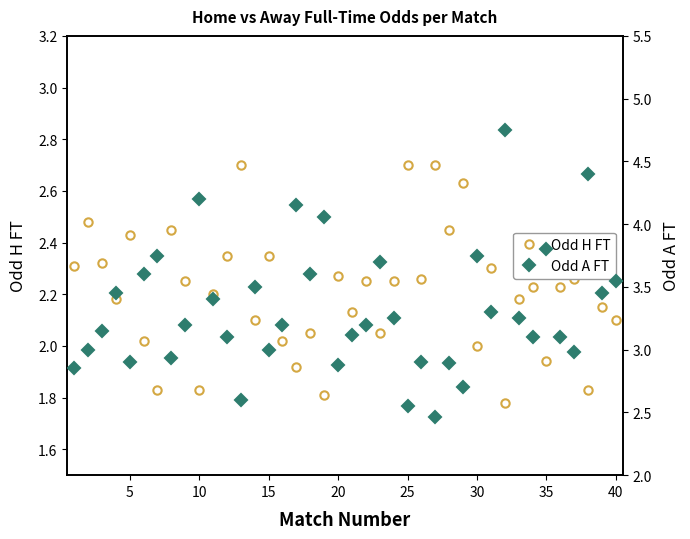

The value of Odd H FT at 15 is 0.8. True or false?

False